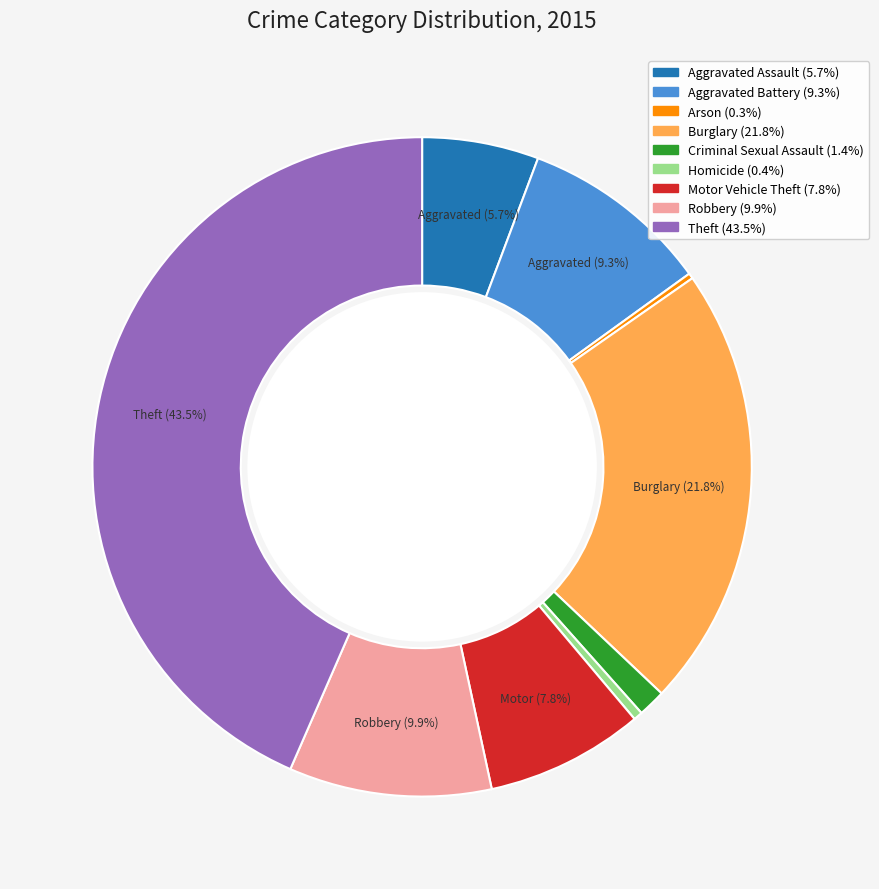

Is there any slice that represents more than half of the pie?

No